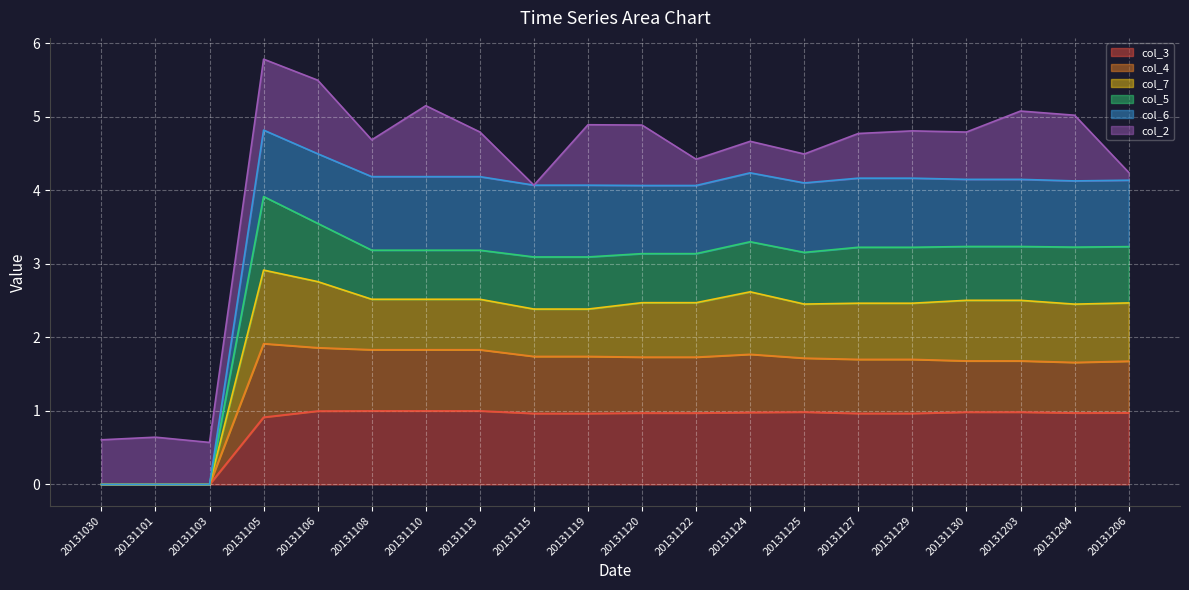

What is the highest value of the col_3 series?

1.0